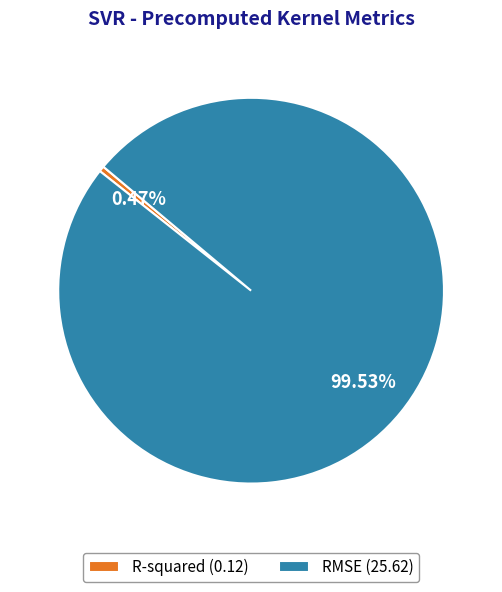

To the nearest percent, what is the difference between the largest and smallest slice percentages?

99%